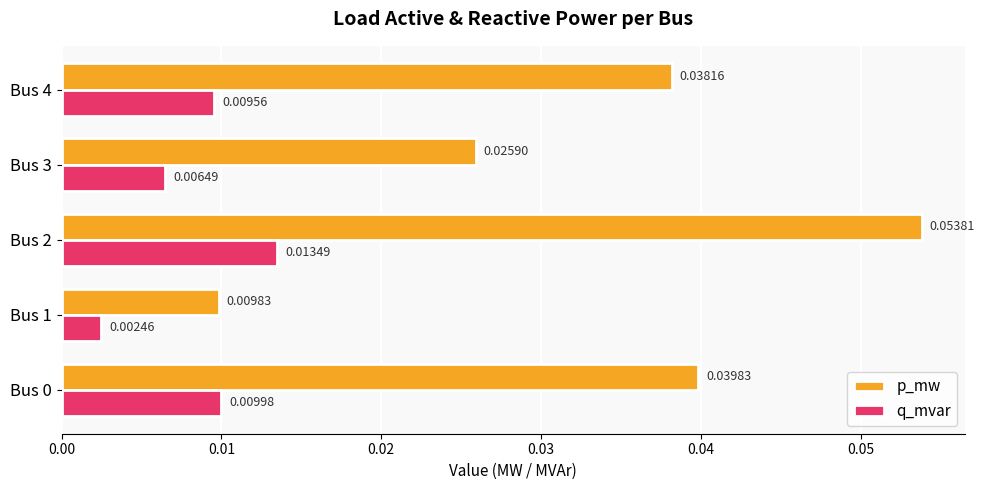

Which series has the largest range (max minus min)?

p_mw